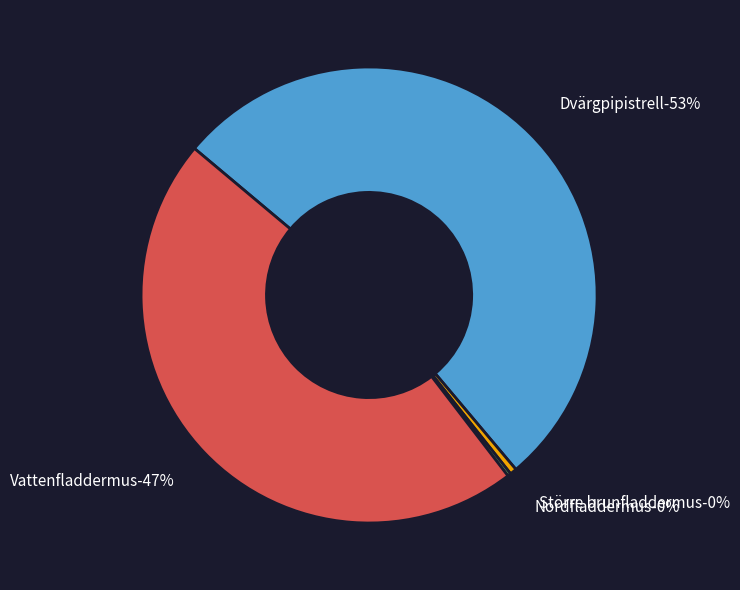

Does any single category account for the majority?

Yes